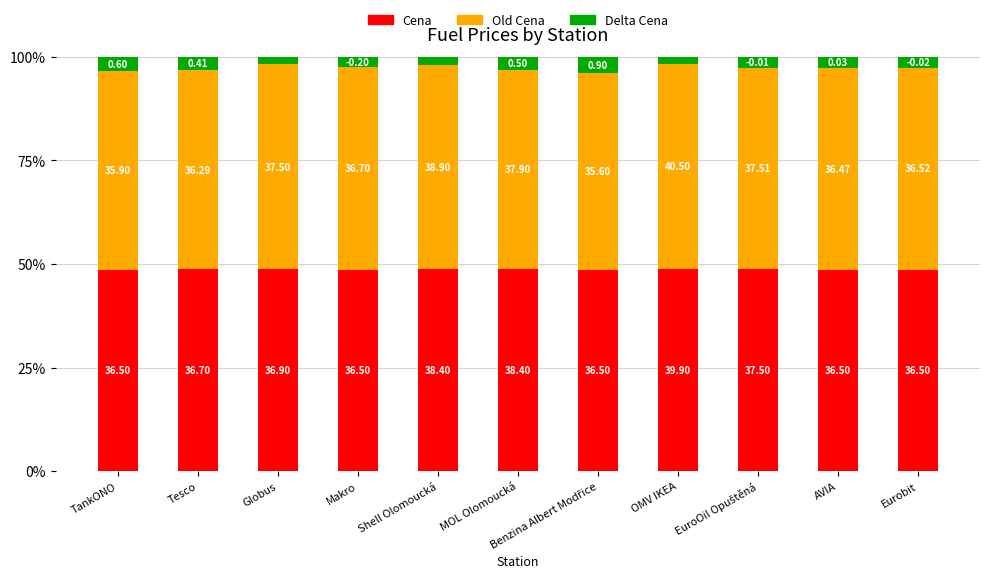

What are all the series names shown in the legend?

Cena, Old Cena, Delta Cena